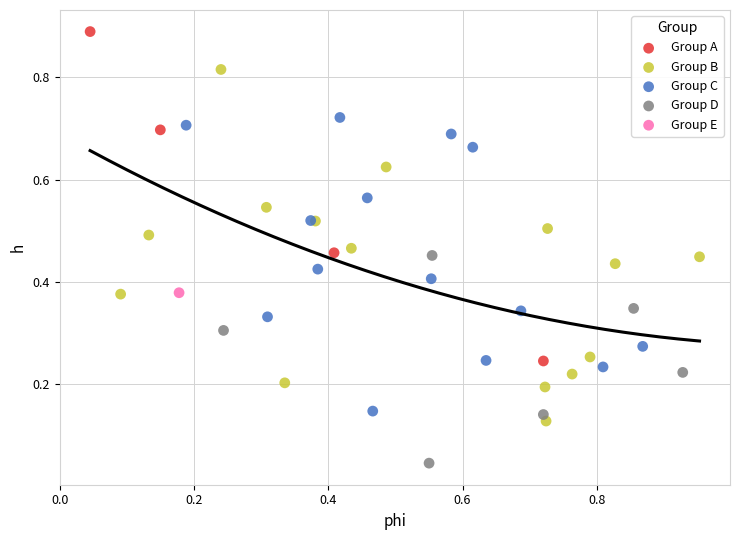

Which series contains the highest Y value?

Group A